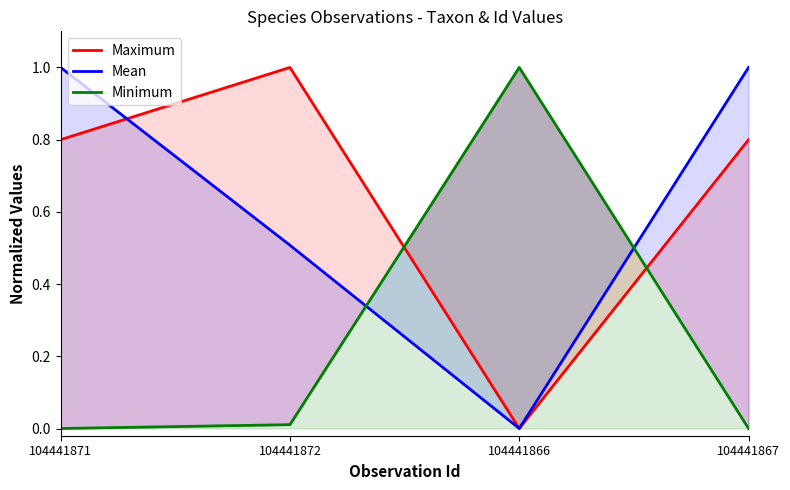

What is the label of the 1st point from the left?

104441871